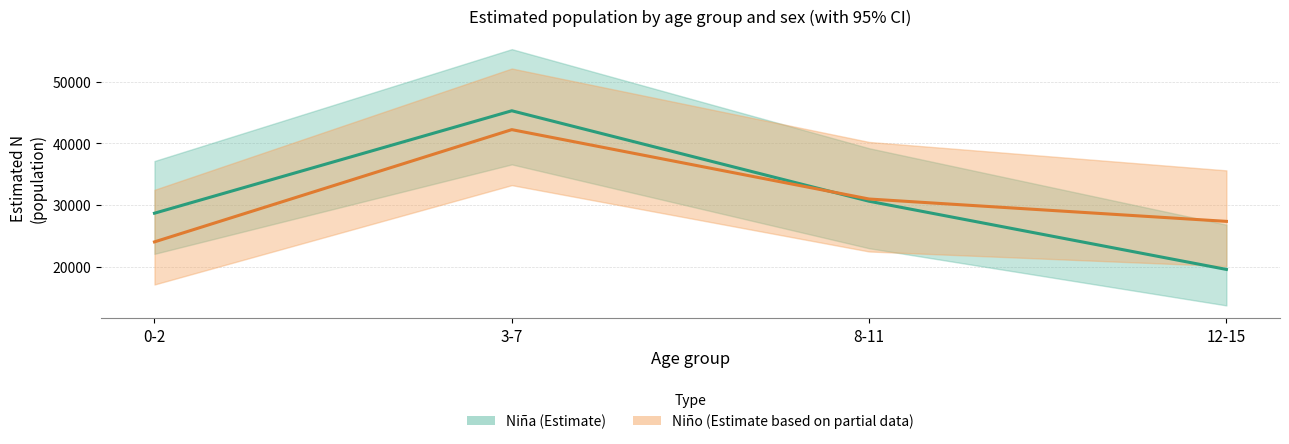

How many intersections are there between Niño (Estimate based on partial data) and Niña (Estimate)?

1